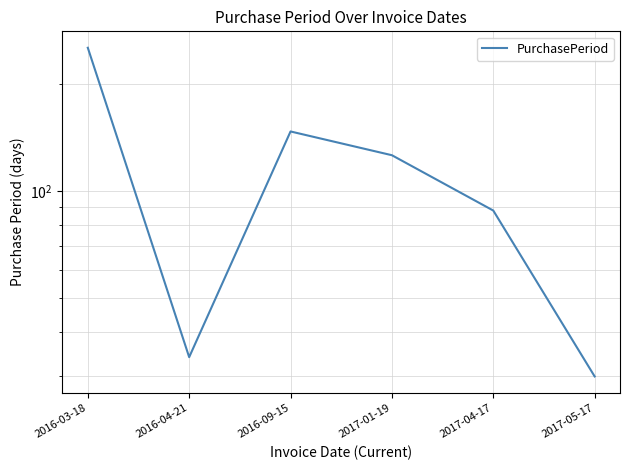

What is the label of the 5th point from the left?

2017-04-17